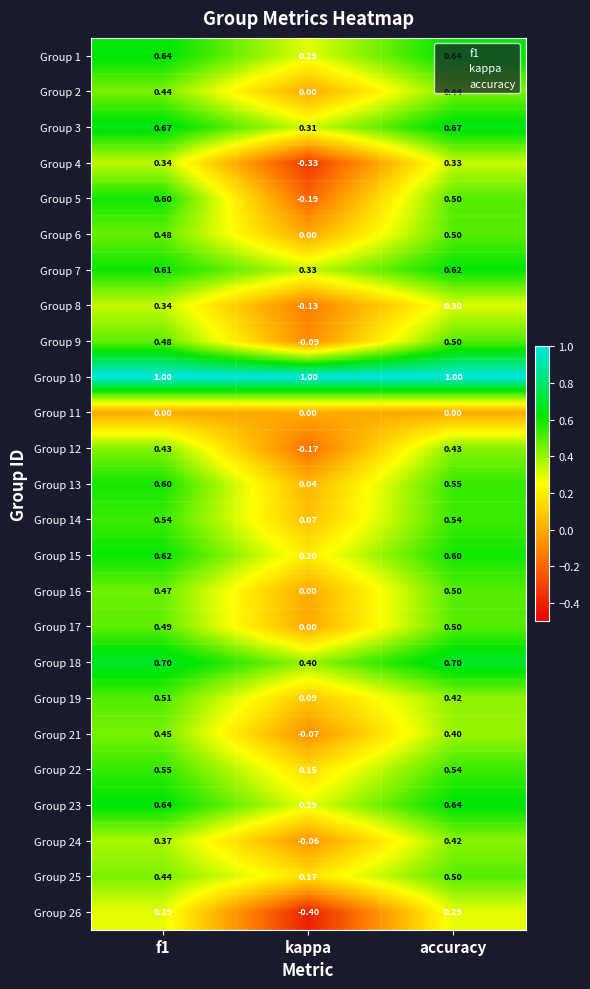

Is the value of Group 18 at kappa greater than the value of Group 19 at f1?

No